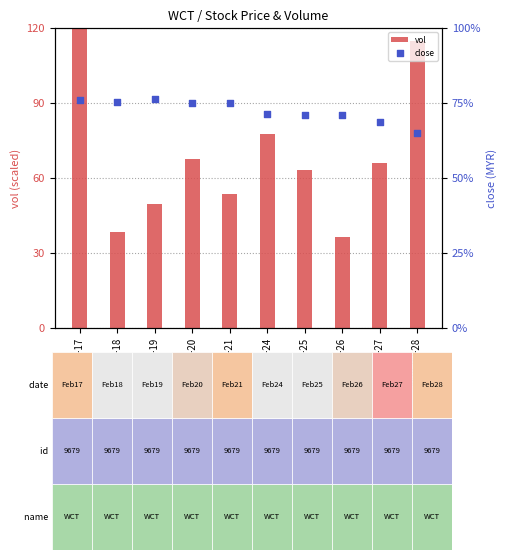

What are all the series names shown in the legend?

vol, close